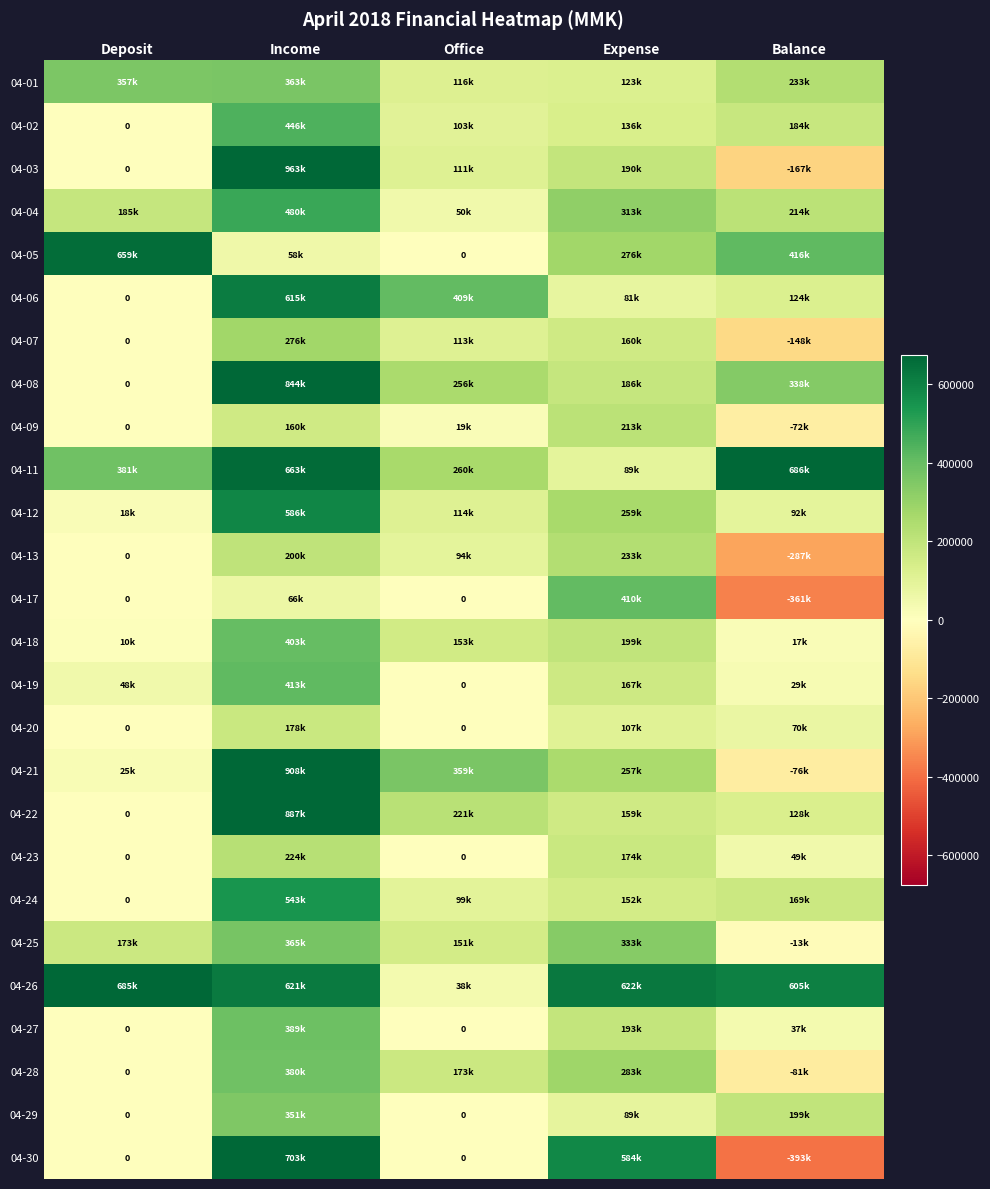

At how many categories does at least one series exceed -282638?

5